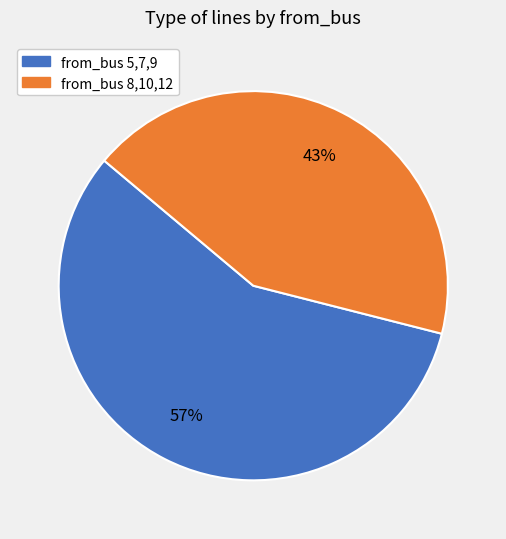

Is from_bus 5,7,9 the majority of the pie?

Yes